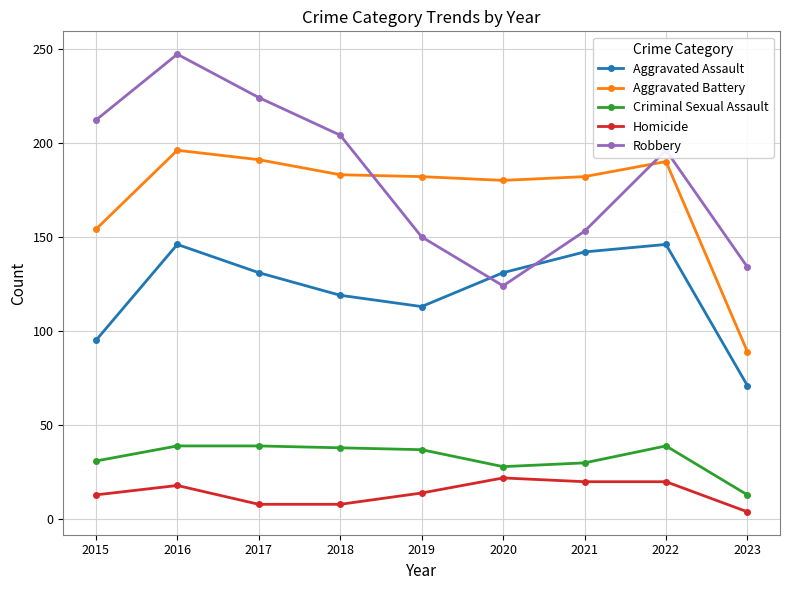

How many lines are shown in the chart?

5